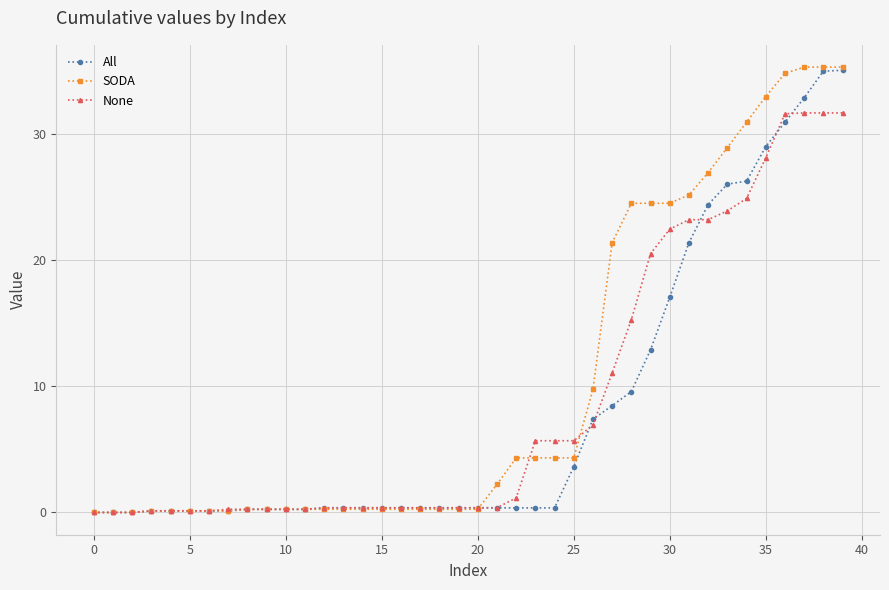

Which series has the largest range (max minus min)?

SODA